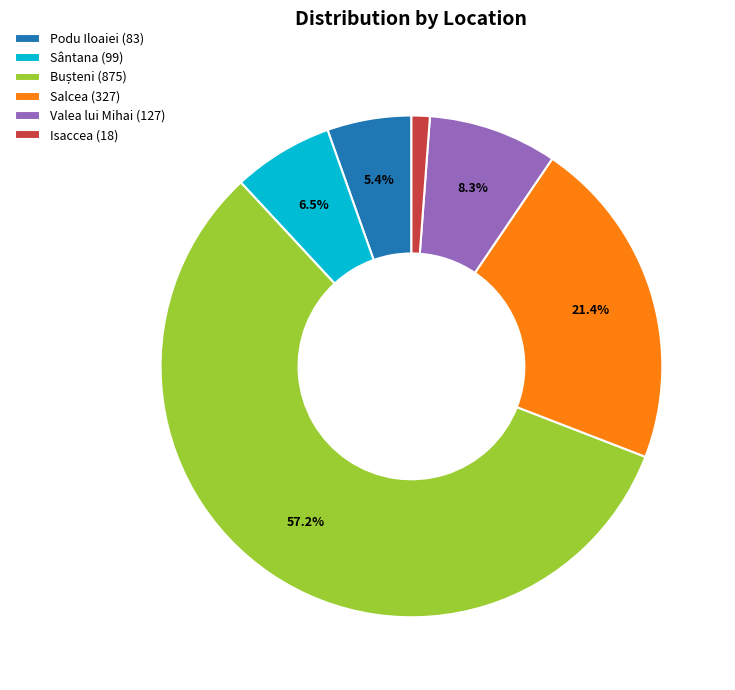

What percentage is the Isaccea slice, to the nearest percent?

1%